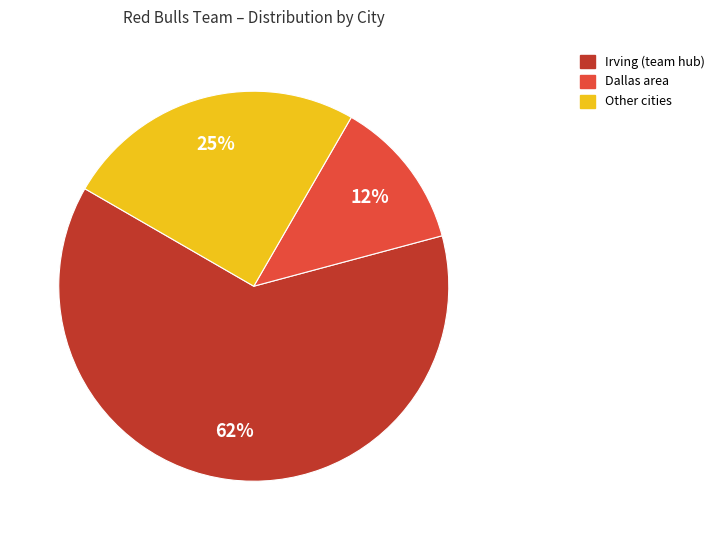

How many slices are in this pie chart?

3